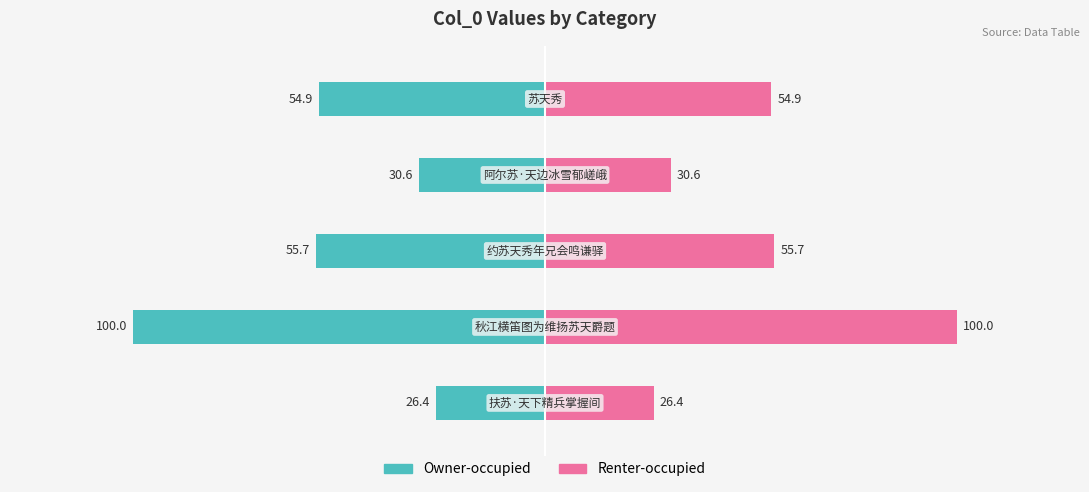

Reading left to right, transcribe all the data shown in this chart.

Owner-occupied: −150=-26.4	−100=-100.0	−50=-55.7	0=-30.6	50=-54.9
Renter-occupied: −150=26.4	−100=100.0	−50=55.7	0=30.6	50=54.9